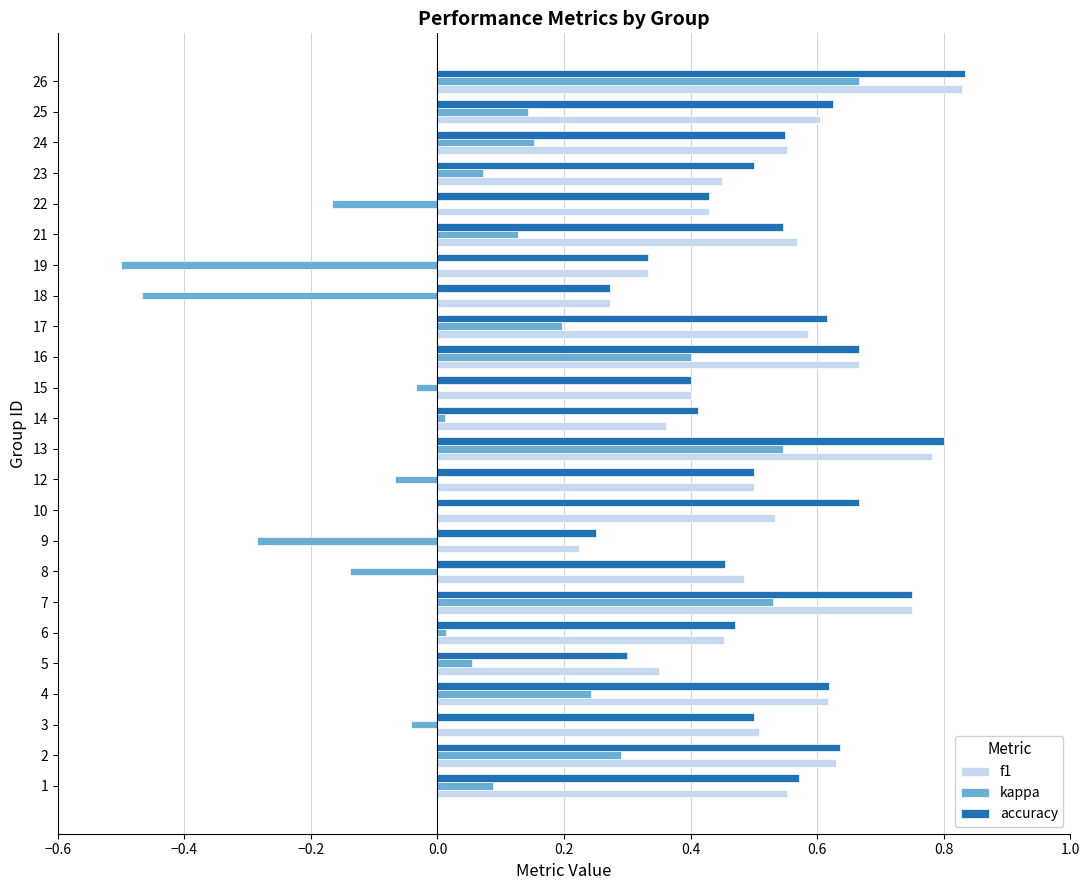

Is it true that f1 equals 0.3 at 6?

False